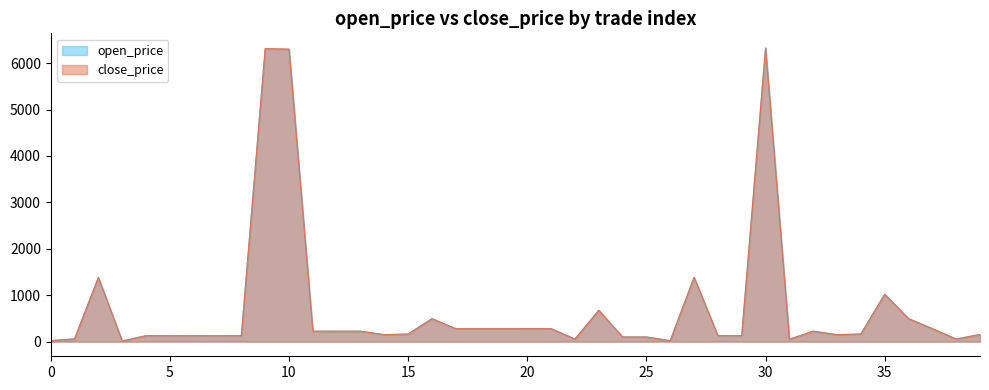

Where does the open_price series first go above 162?

2